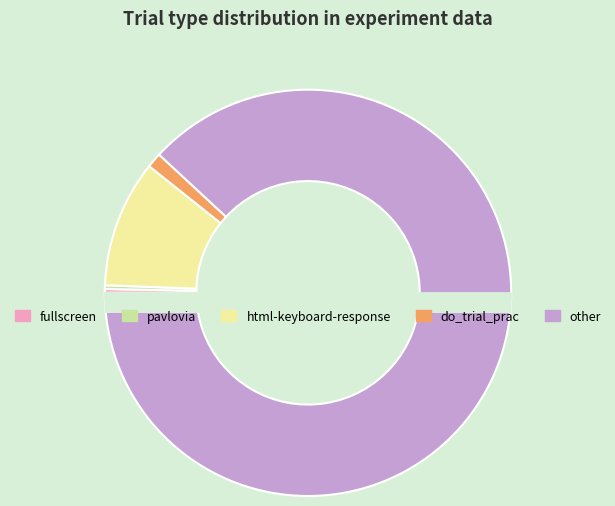

Combined, do fullscreen and do_trial_prac account for over 50%?

No